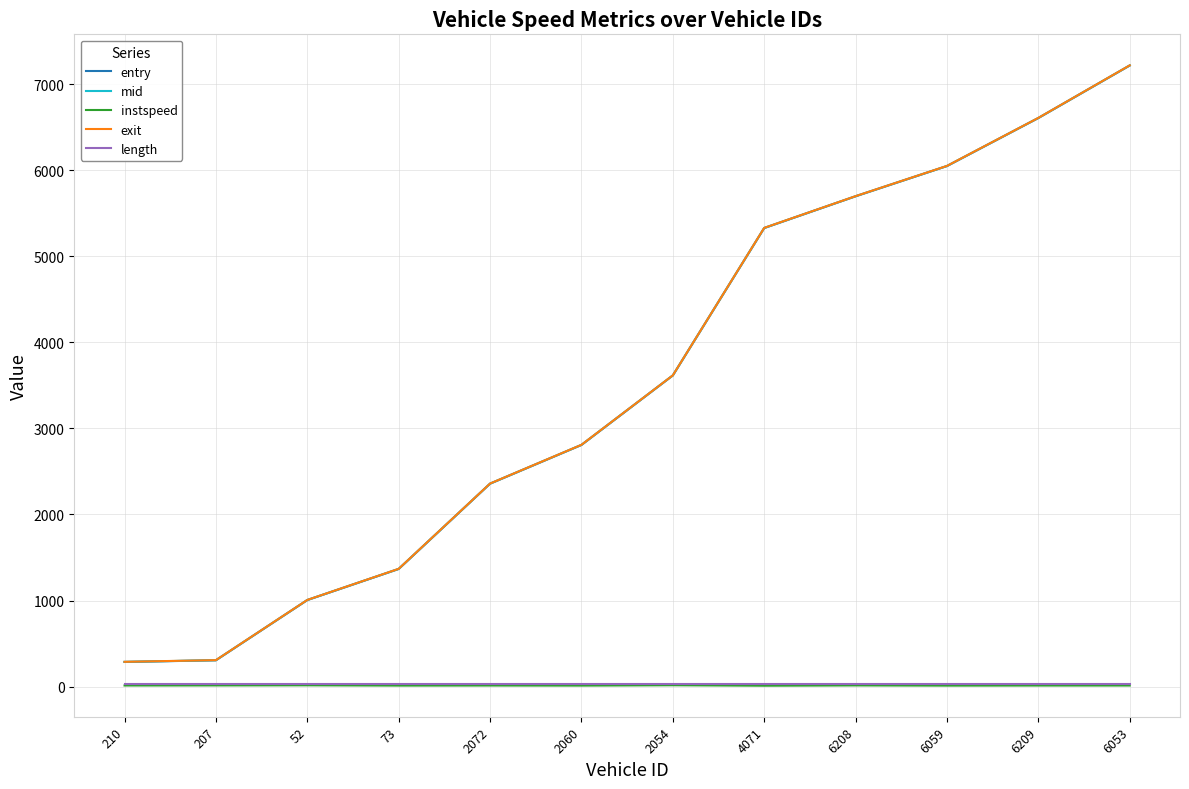

Which category has the highest value across all series?

6053